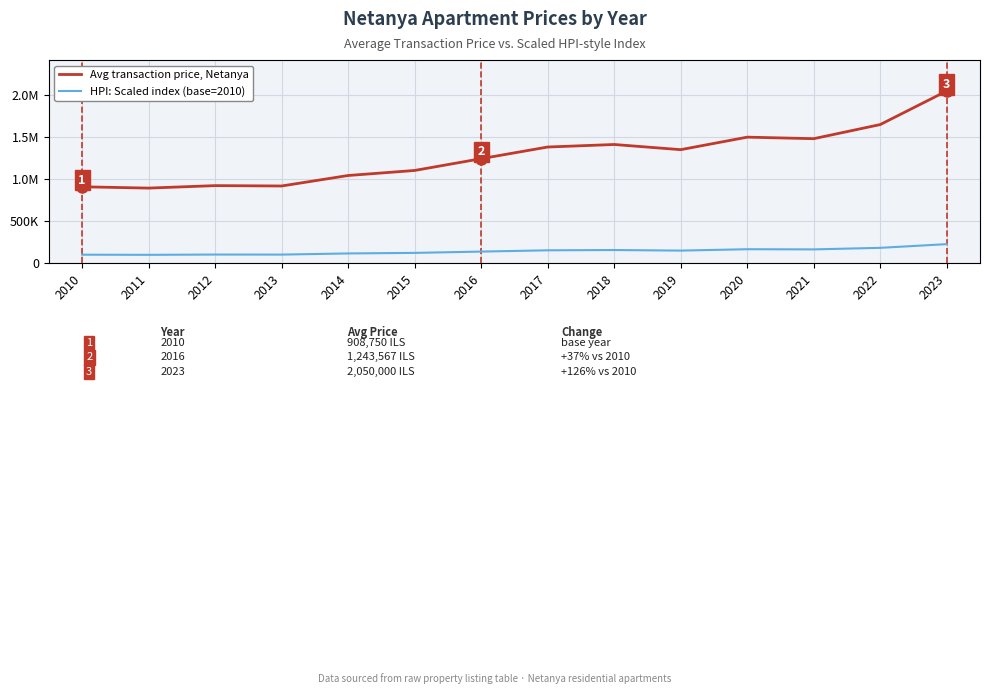

List the series in order of their peak value, lowest first.

HPI: Scaled index (base=2010), Avg transaction price, Netanya